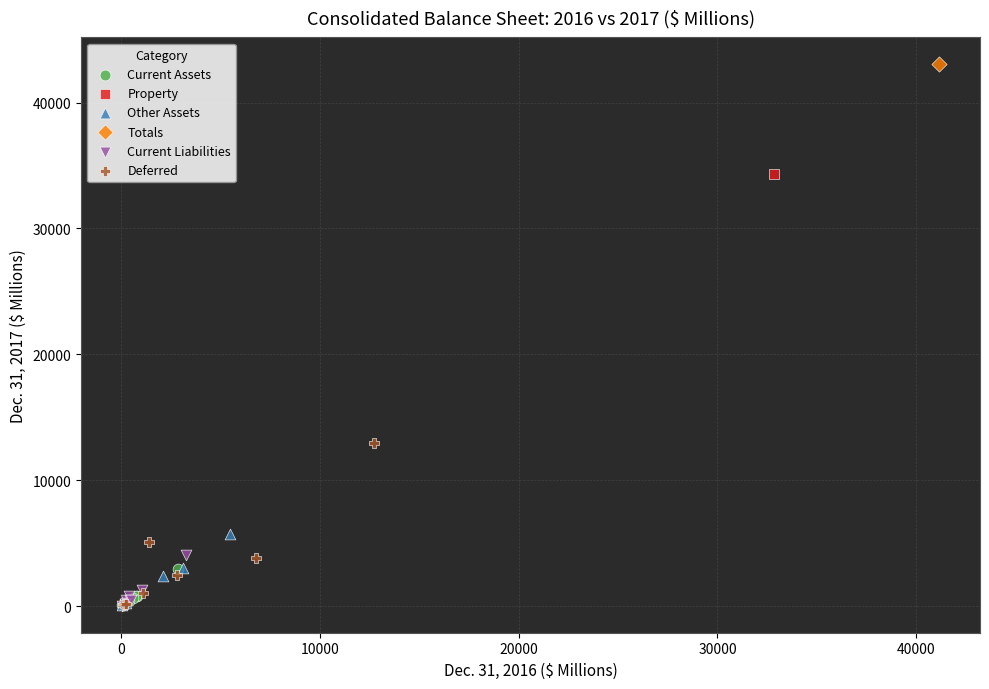

What are all the series names shown in the legend?

Current Assets, Property, Other Assets, Totals, Current Liabilities, Deferred